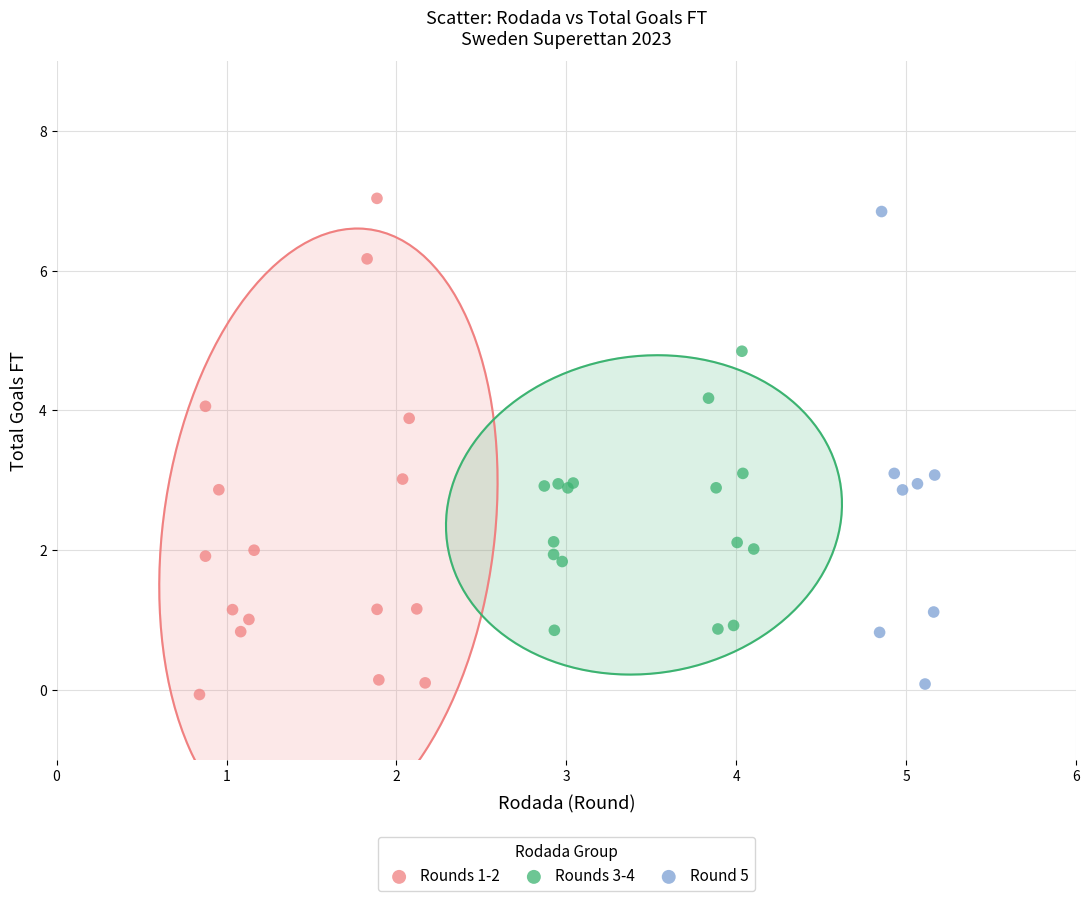

What are all the series names shown in the legend?

Rounds 1-2, Rounds 3-4, Round 5